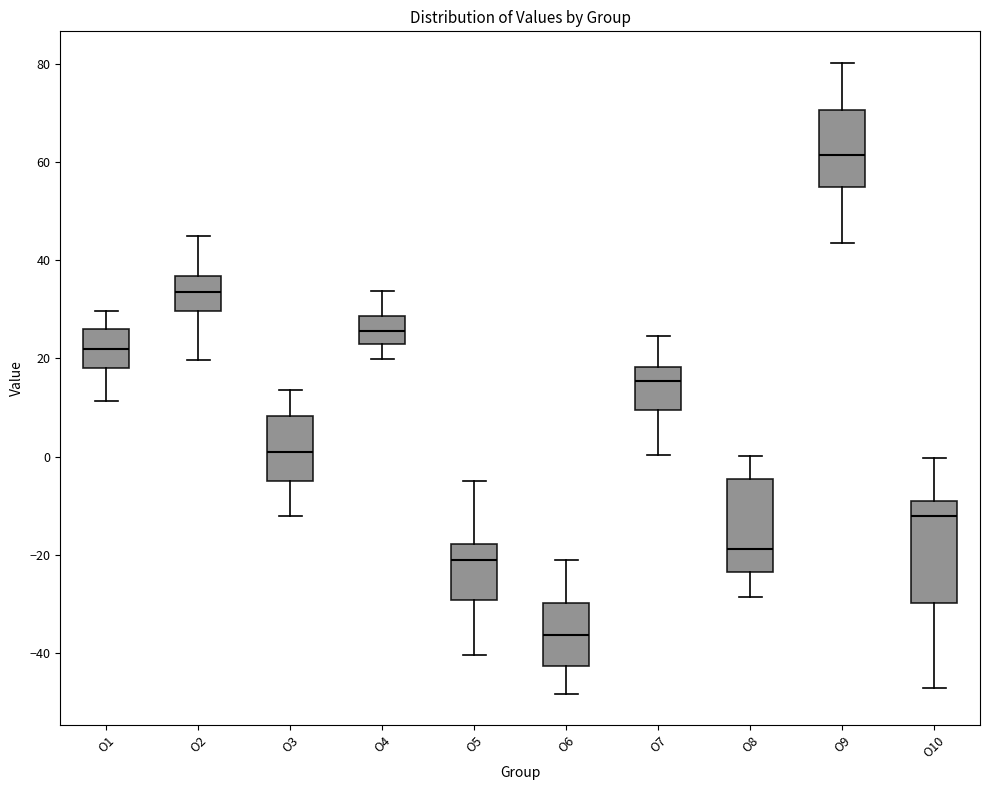

Which box has the lowest median line?

O6